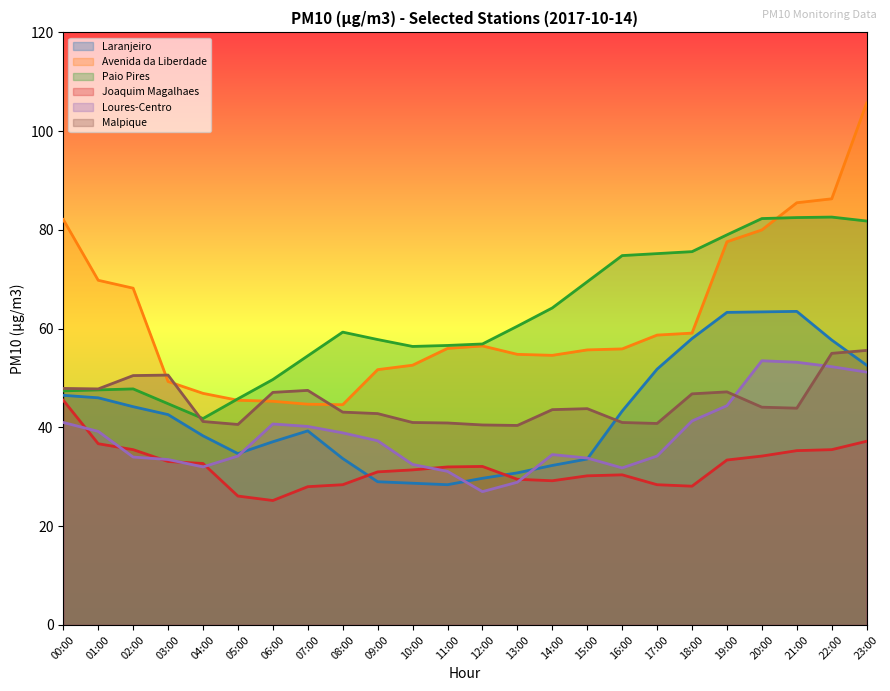

True or false: Avenida da Liberdade and Laranjeiro intersect in this chart.

False